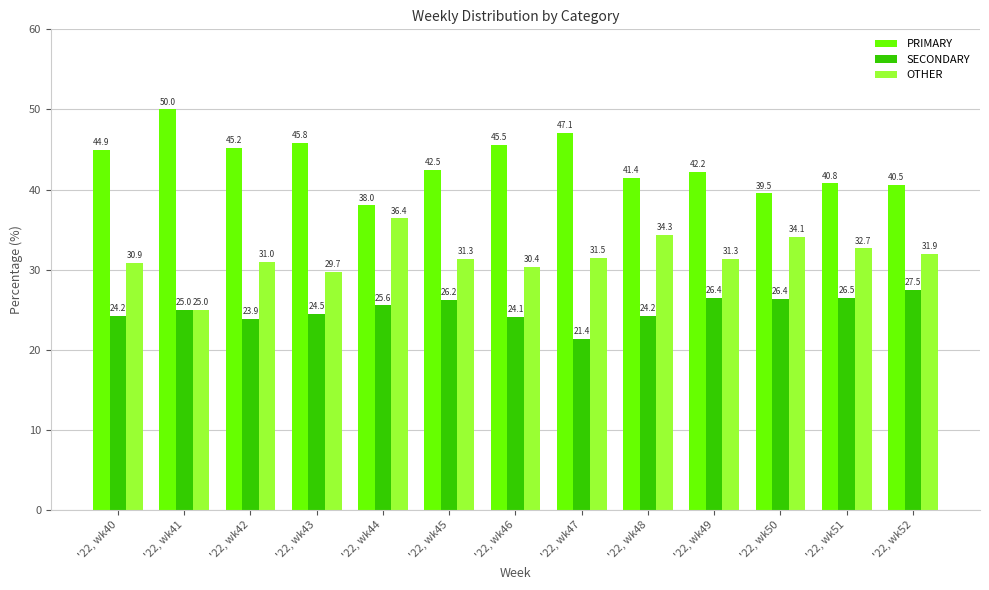

Reading right to left, transcribe all the data shown in this chart.

PRIMARY: 40.5	40.8	39.5	42.2	41.4	47.1	45.5	42.5	38.0	45.8	45.2	50.0	44.9
SECONDARY: 27.5	26.5	26.4	26.4	24.2	21.4	24.1	26.2	25.6	24.5	23.9	25.0	24.2
OTHER: 31.9	32.7	34.1	31.3	34.3	31.5	30.4	31.3	36.4	29.7	31.0	25.0	30.9